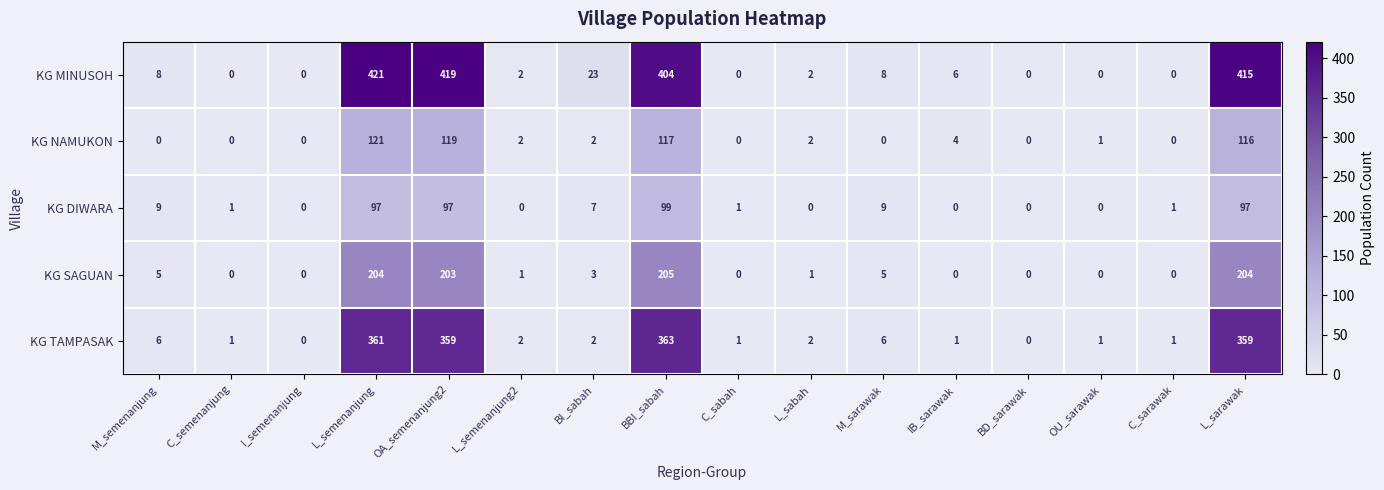

The KG NAMUKON series shows 2 at L_semenanjung2. True or false?

True